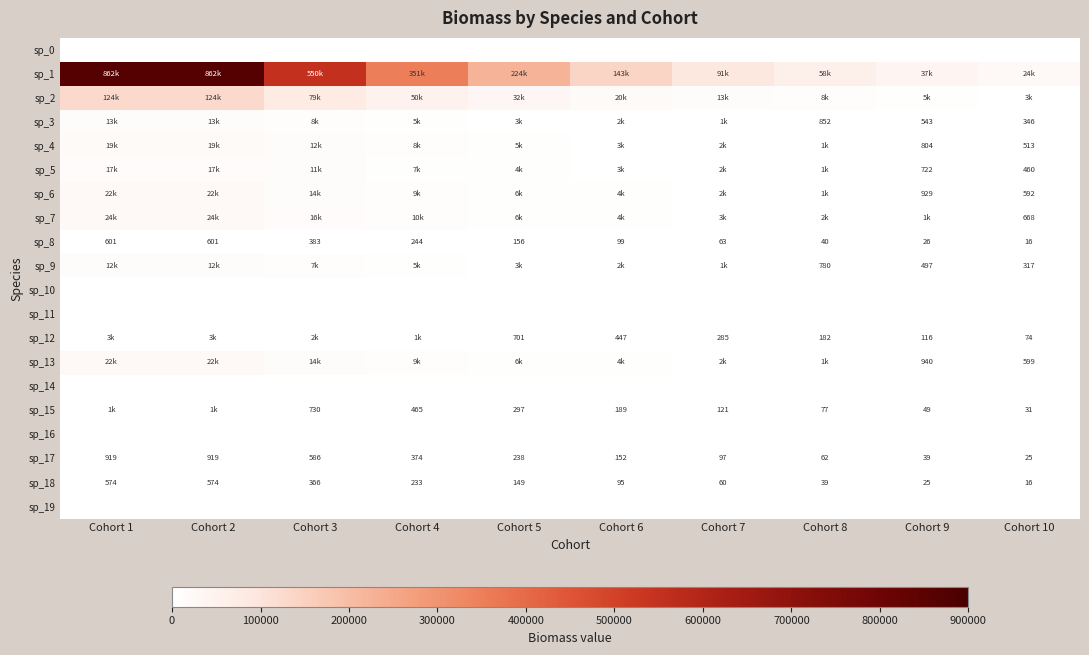

The value of sp_11 at Cohort 1 is 0.0. True or false?

True